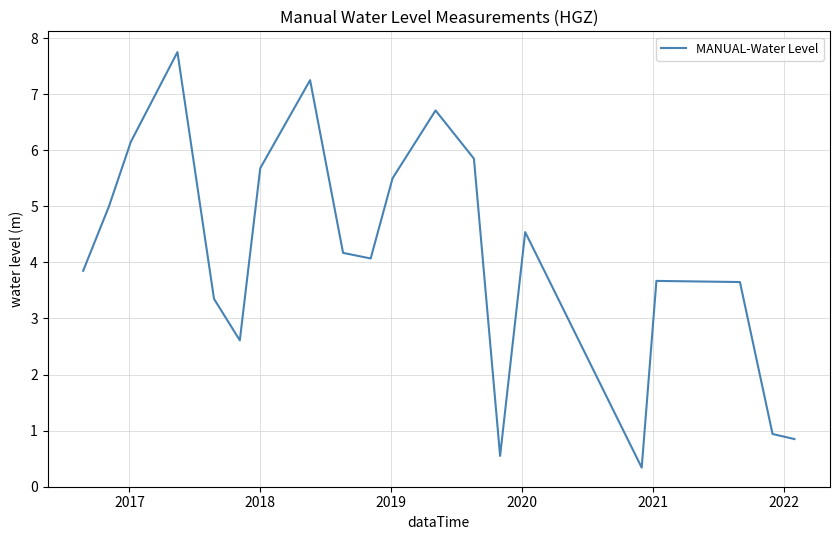

True or false: there are more than 2 points higher than both neighbors.

True